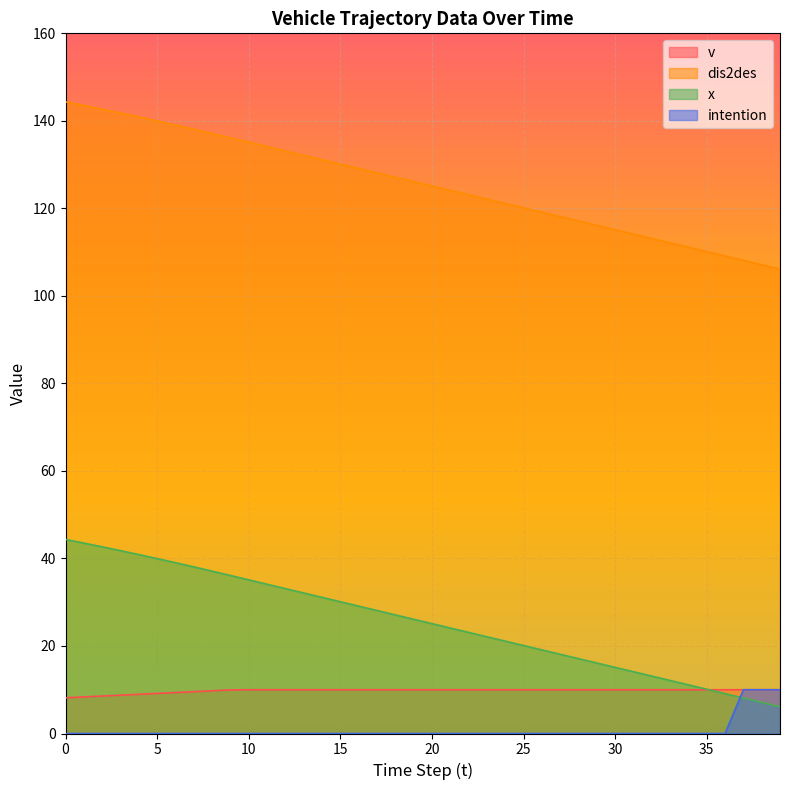

Reading right to left, list all the values displayed in this chart.

v: 10.0	10.0	10.0	10.0	10.0	10.0	10.0	10.0	10.0	10.0	10.0	10.0	10.0	10.0	10.0	10.0	10.0	10.0	10.0	10.0	10.0	10.0	10.0	10.0	10.0	10.0	10.0	10.0	10.0	10.0	10.0	9.8	9.6	9.4	9.2	9.0	8.8	8.6	8.4	8.2
dis2des: 106.1	107.1	108.1	109.1	110.1	111.1	112.1	113.1	114.1	115.1	116.1	117.1	118.1	119.1	120.1	121.1	122.1	123.1	124.1	125.1	126.1	127.1	128.1	129.1	130.1	131.1	132.1	133.1	134.1	135.1	136.1	137.1	138.1	139.0	140.0	140.9	141.8	142.7	143.5	144.4
x: 6.1	7.1	8.1	9.1	10.1	11.1	12.1	13.1	14.1	15.1	16.1	17.1	18.1	19.1	20.1	21.1	22.1	23.1	24.1	25.1	26.1	27.1	28.1	29.1	30.1	31.1	32.1	33.1	34.1	35.1	36.1	37.1	38.1	39.0	40.0	40.9	41.8	42.7	43.5	44.4
intention: 10.0	10.0	10.0	0.0	0.0	0.0	0.0	0.0	0.0	0.0	0.0	0.0	0.0	0.0	0.0	0.0	0.0	0.0	0.0	0.0	0.0	0.0	0.0	0.0	0.0	0.0	0.0	0.0	0.0	0.0	0.0	0.0	0.0	0.0	0.0	0.0	0.0	0.0	0.0	0.0